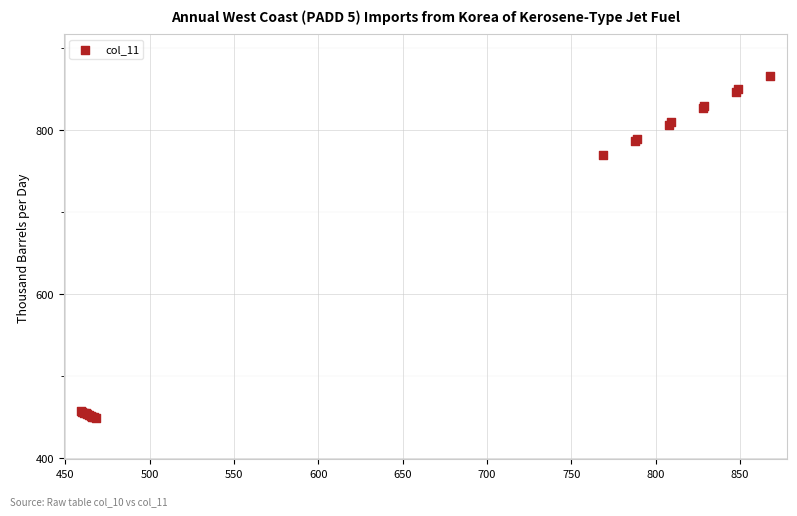

What Y value in the scatter plot is closest to 658?

770.0